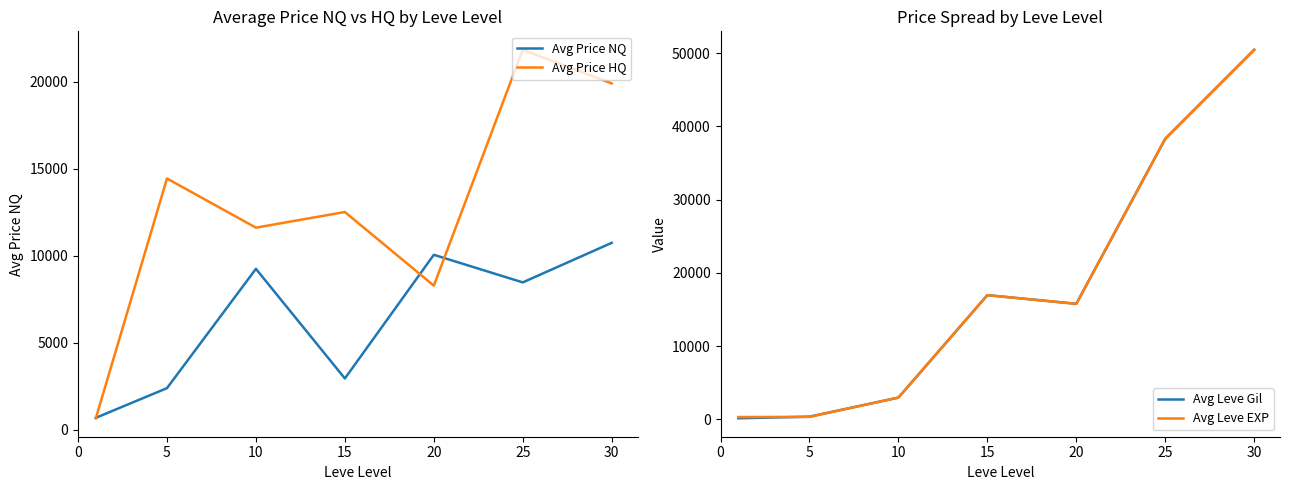

How many intersections are there between Avg Price HQ and Avg Leve EXP?

1